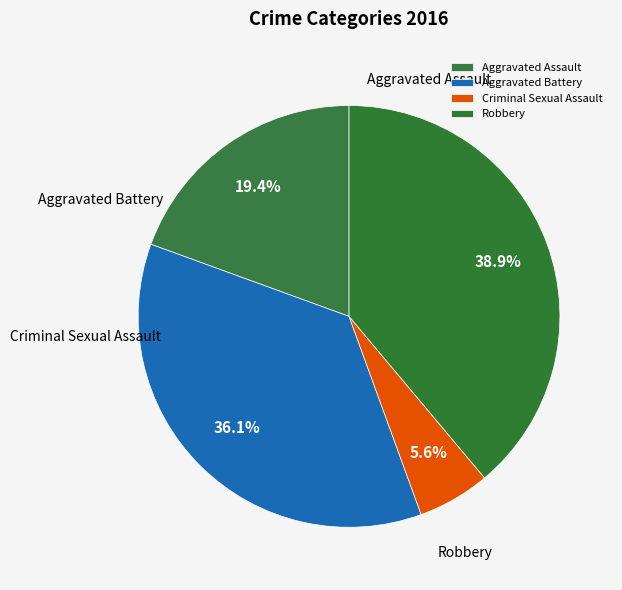

What is the largest slice in the pie chart?

Robbery